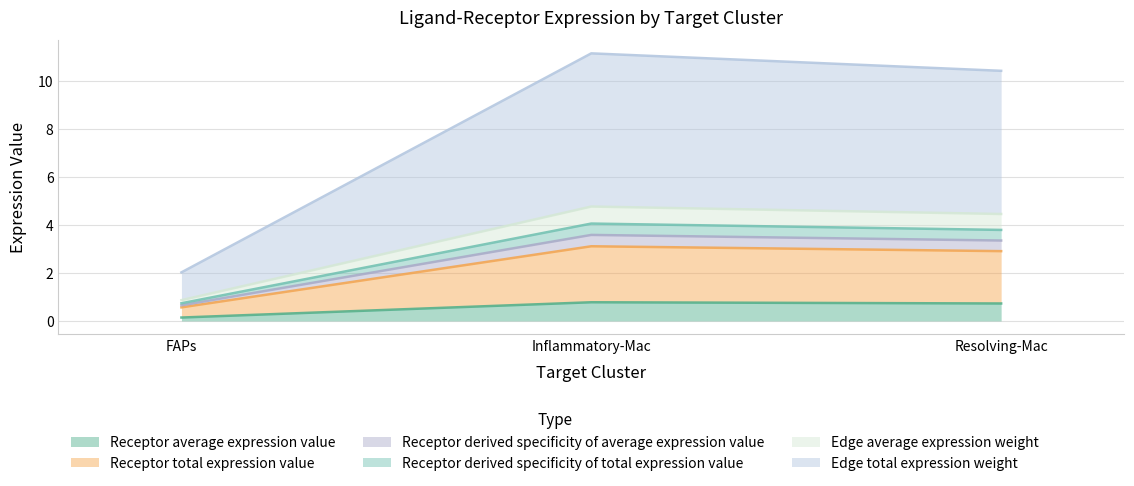

Does the chart have visible grid lines?

Yes